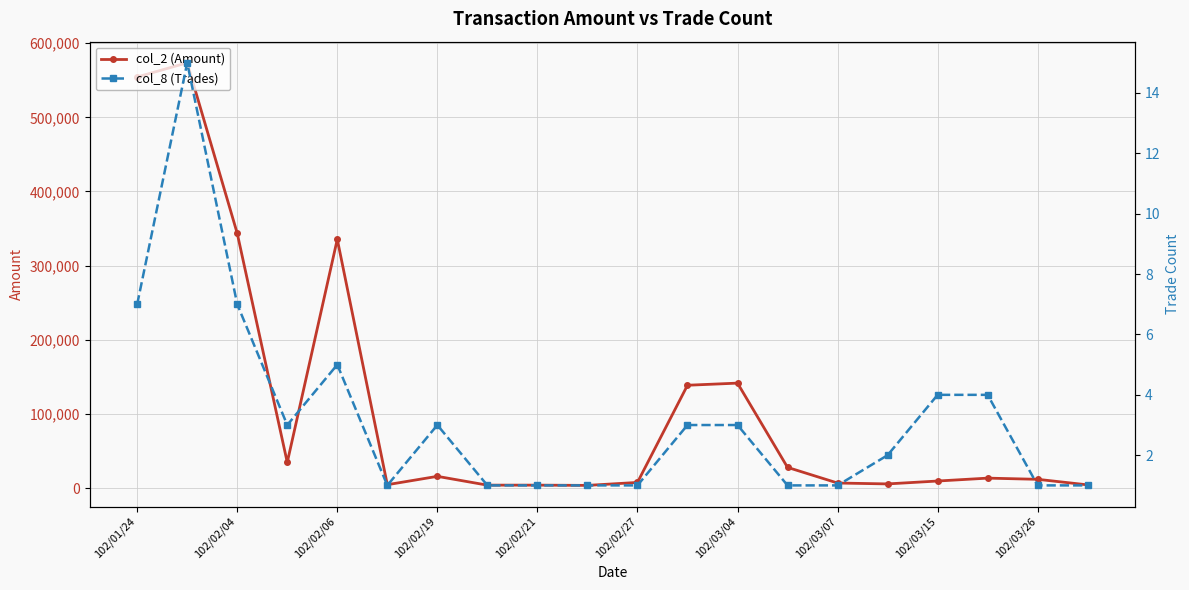

What is the lowest value of the col_8 (Trades) series?

1